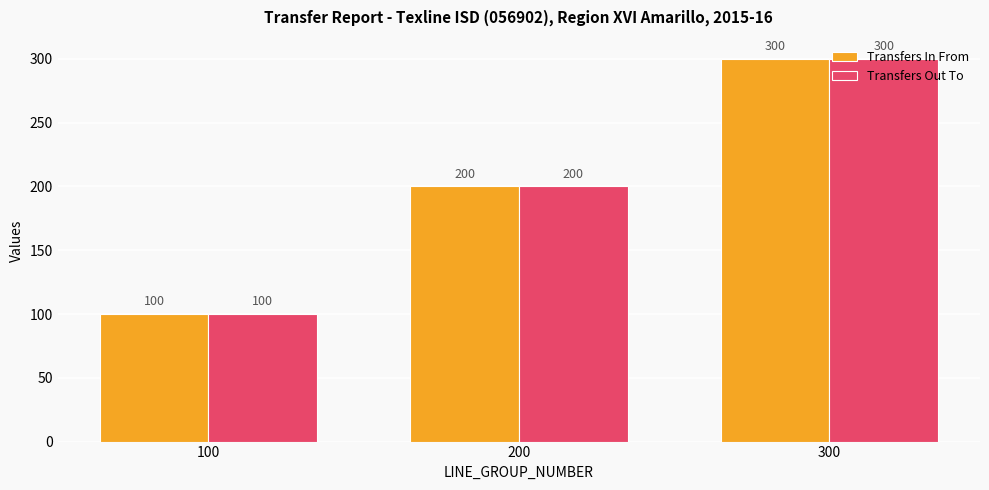

How many Transfers Out To values are between 100 and 300?

3